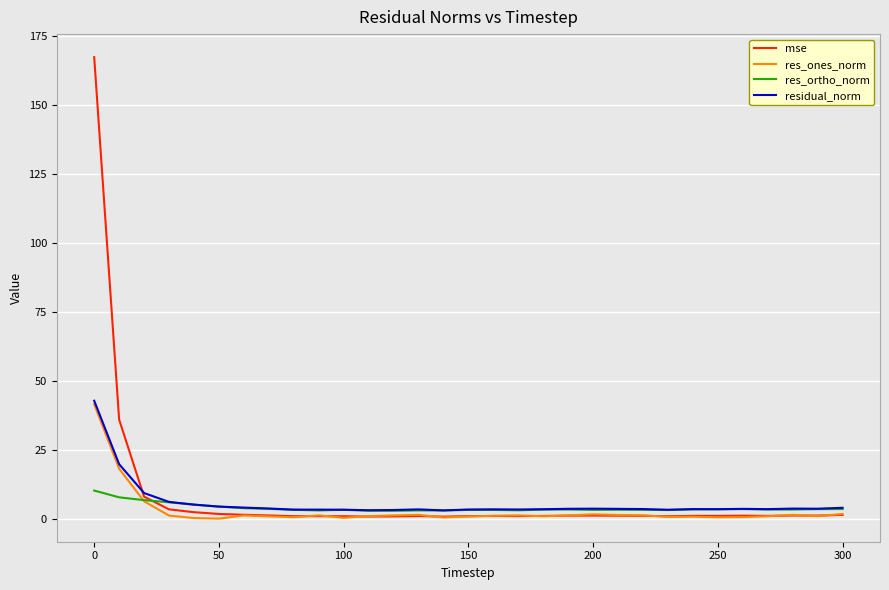

What are all the series names shown in the legend?

mse, res_ones_norm, res_ortho_norm, residual_norm